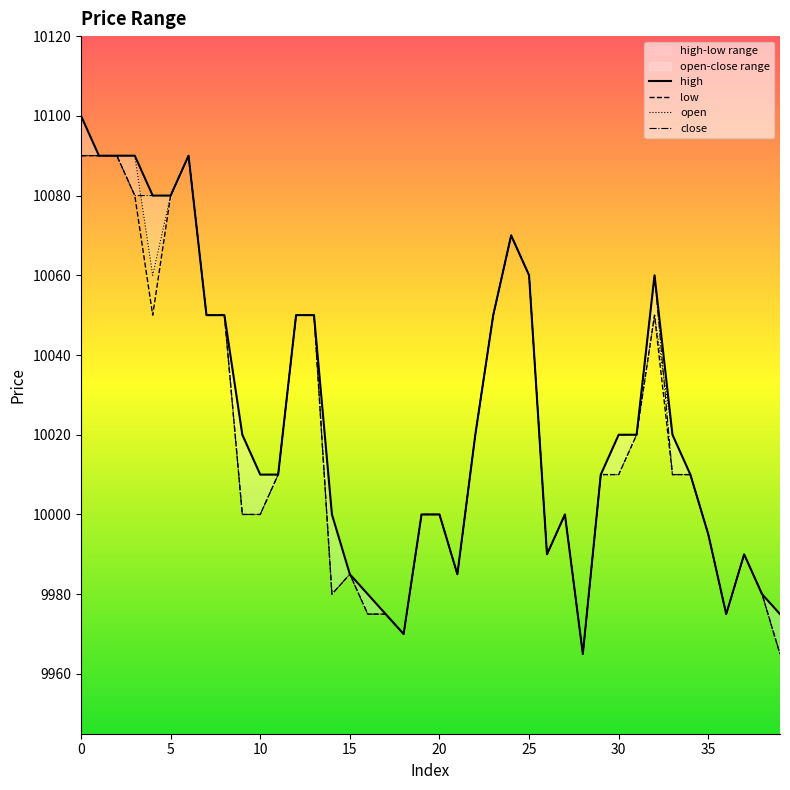

What are all the series names shown in the legend?

high, low, open, close